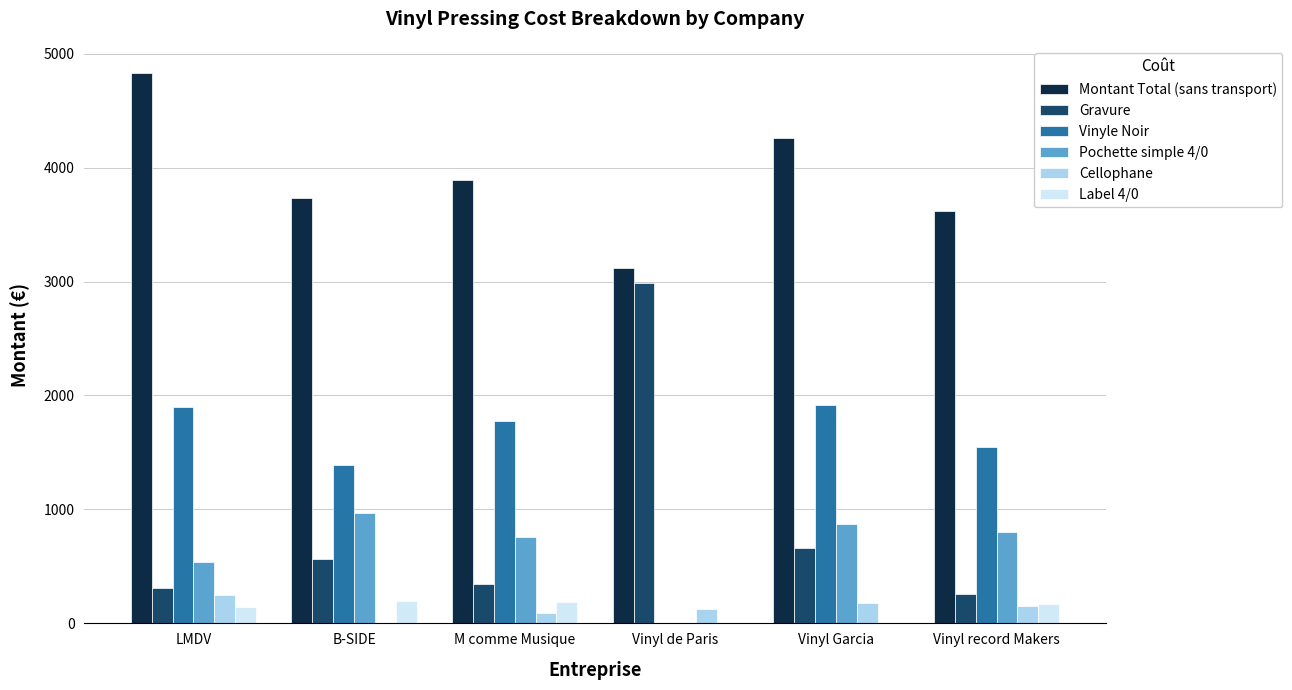

What is the sum of all Montant Total (sans transport) values?

23450.0